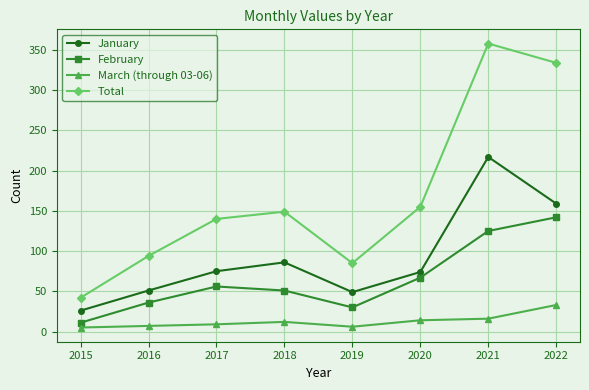

In Total, how many points are higher than both neighbors (excluding endpoints)?

2